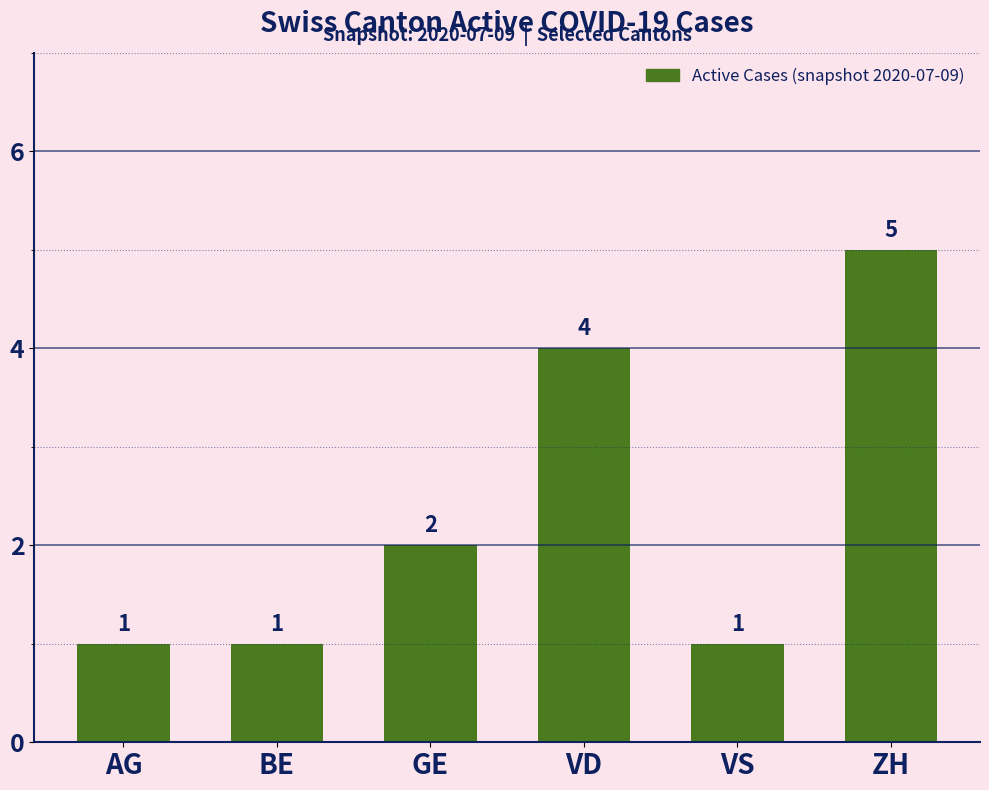

Approximately how many times larger is the value at BE compared to VS?

1.0